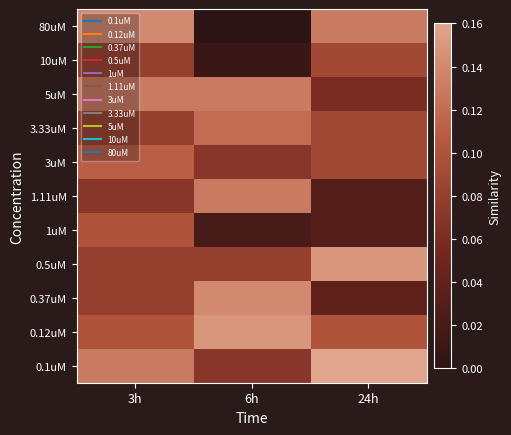

What is the total value across all series at 6h?

0.9